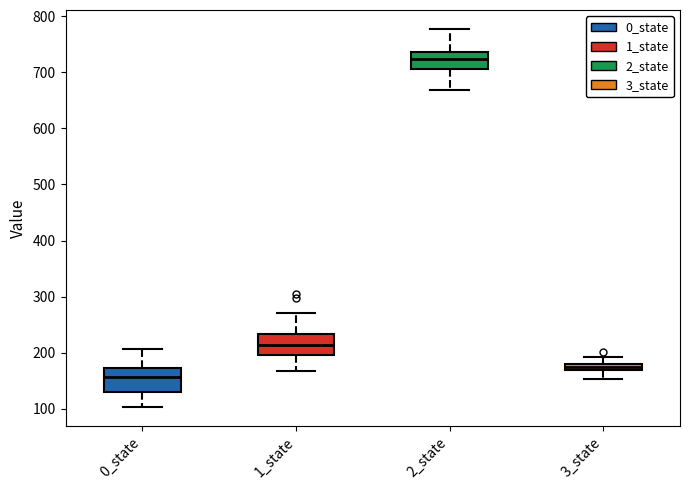

Which box's median line is the lowest?

0_state